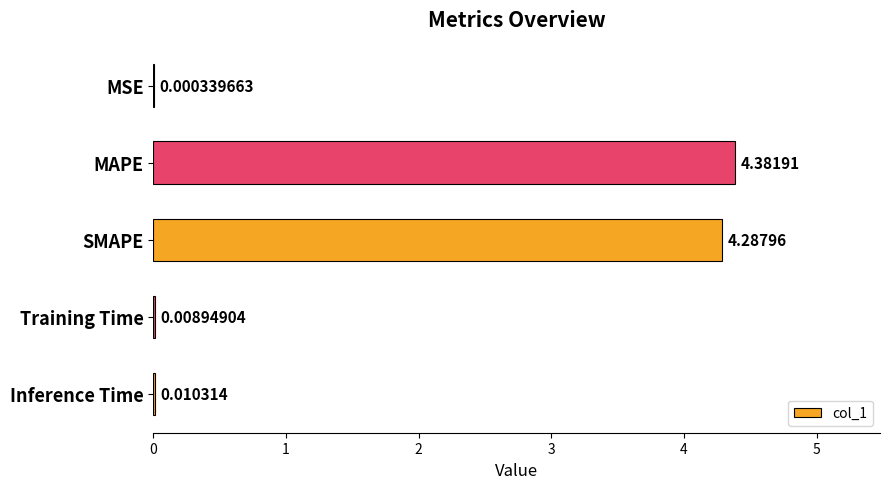

What is the change in value from SMAPE to Inference Time?

-4.3